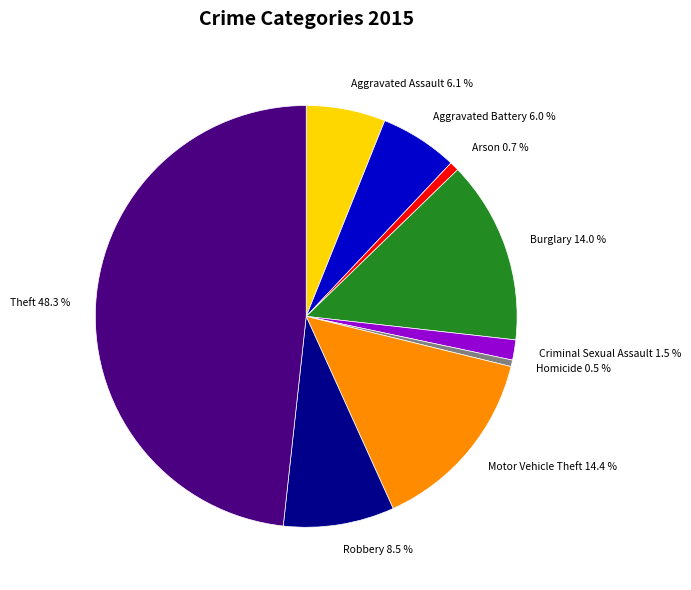

Do Motor Vehicle Theft and Robbery together represent more than half of the pie?

No